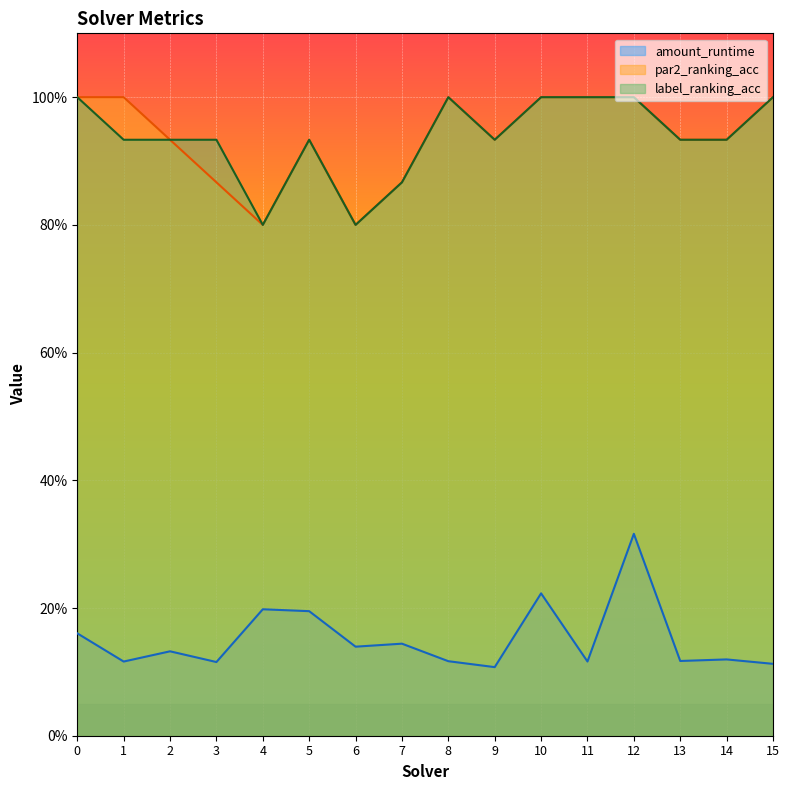

Reading left to right, transcribe all the data shown in this chart.

amount_runtime: 0.2	0.1	0.1	0.1	0.2	0.2	0.1	0.1	0.1	0.1	0.2	0.1	0.3	0.1	0.1	0.1
par2_ranking_acc: 1.0	1.0	0.9	0.9	0.8	0.9	0.8	0.9	1.0	0.9	1.0	1.0	1.0	0.9	0.9	1.0
label_ranking_acc: 1.0	0.9	0.9	0.9	0.8	0.9	0.8	0.9	1.0	0.9	1.0	1.0	1.0	0.9	0.9	1.0